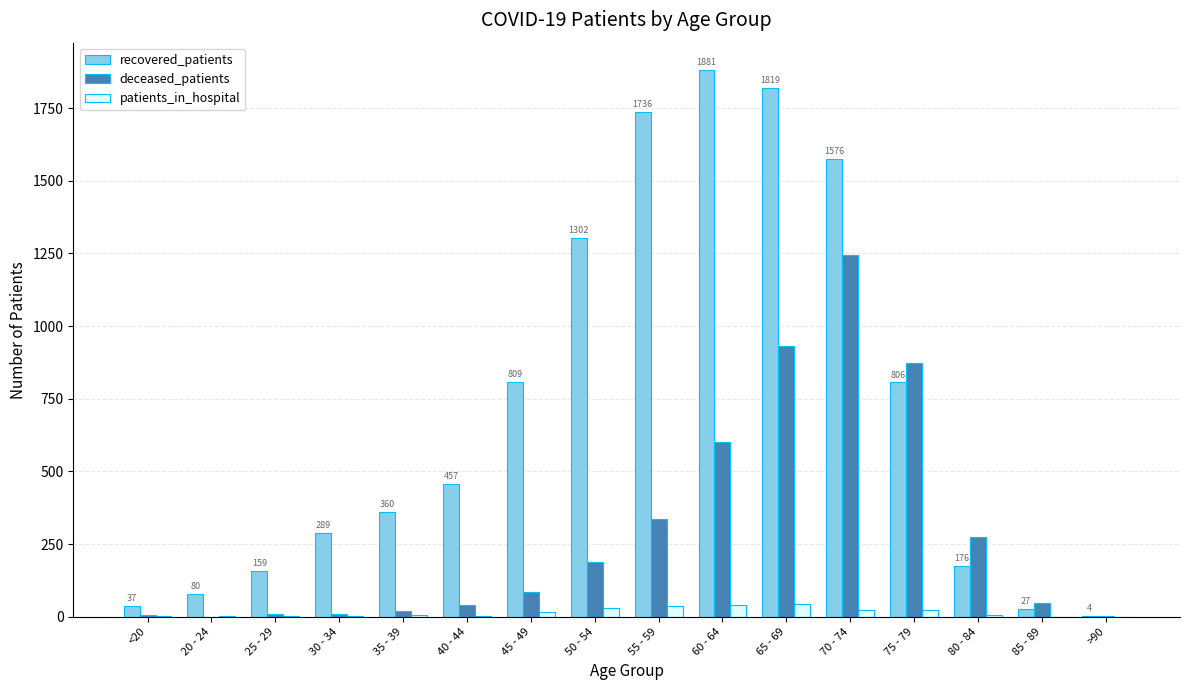

Which series has the largest total across all categories?

recovered_patients